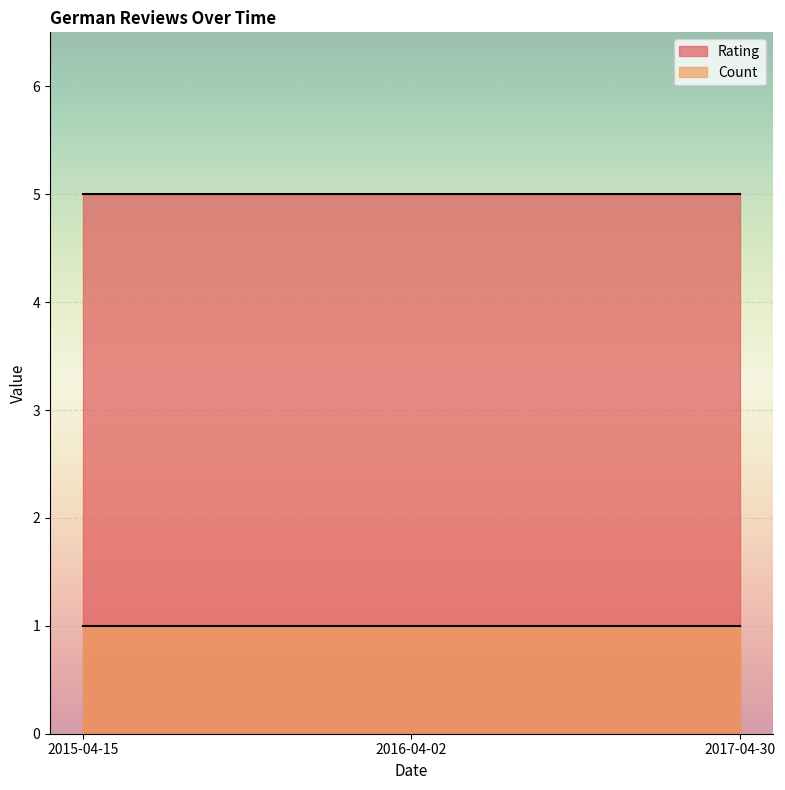

Rank the categories by Count value from lowest to highest.

2015-04-15, 2016-04-02, 2017-04-30